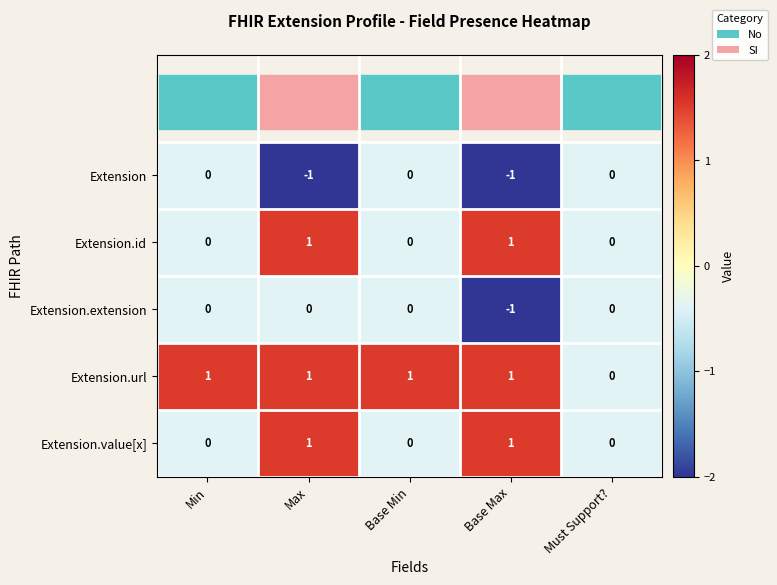

Count the number of categories in the chart.

5